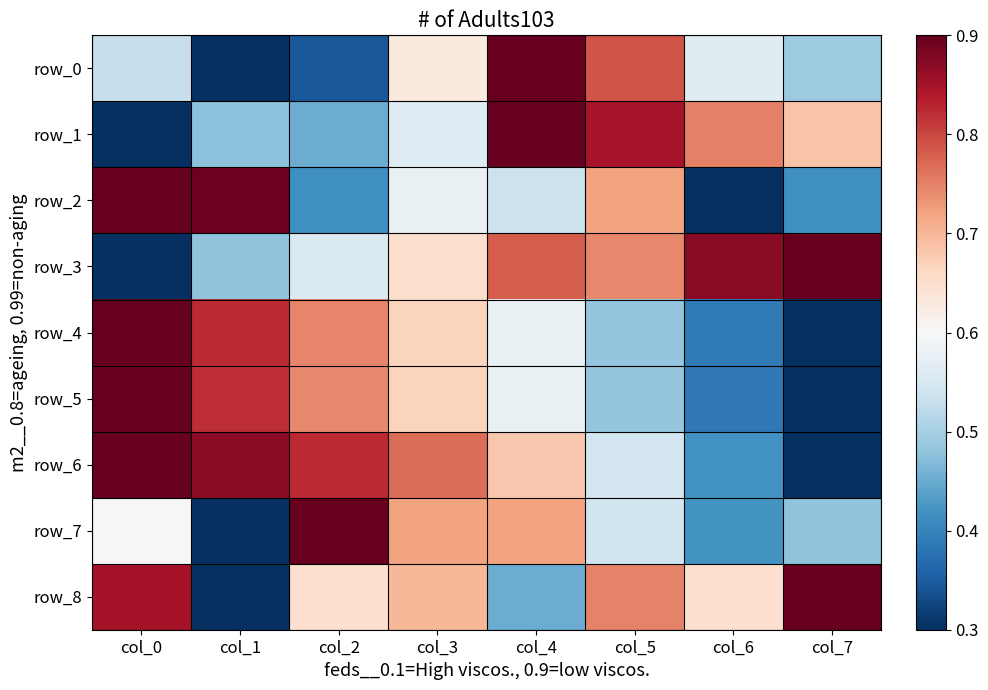

Which series has the largest total across all categories?

row_6